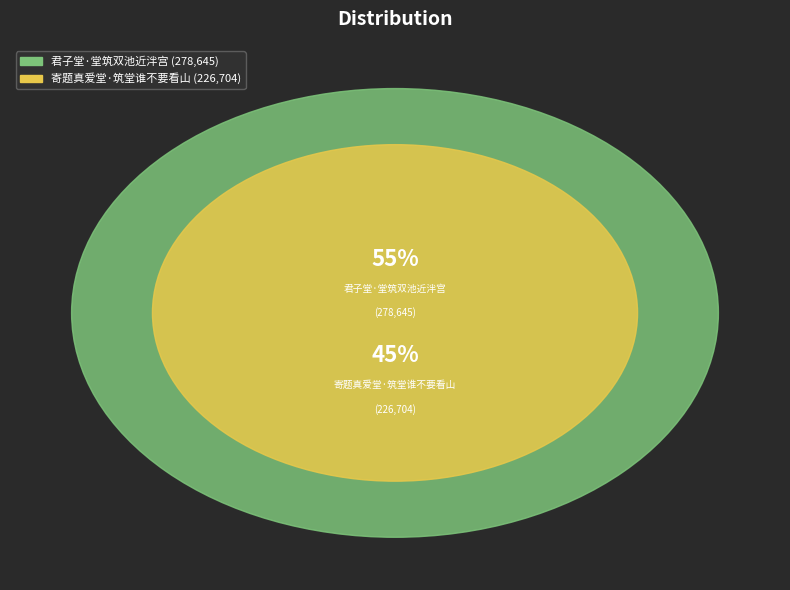

The 寄题真爱堂·筑堂谁不要看山 slice represents 45% of the pie. True or false?

True